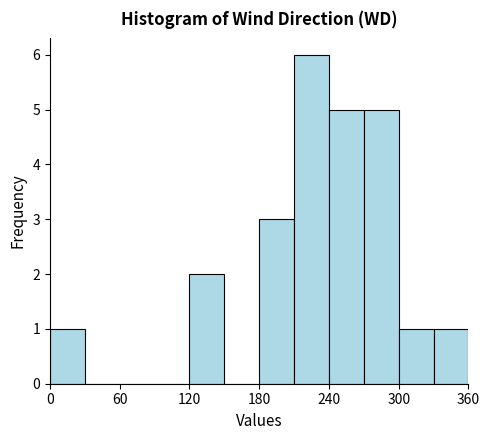

Around what value on the x-axis is the tallest bar? Give the approximate position of its centre, as read against the axis.

230